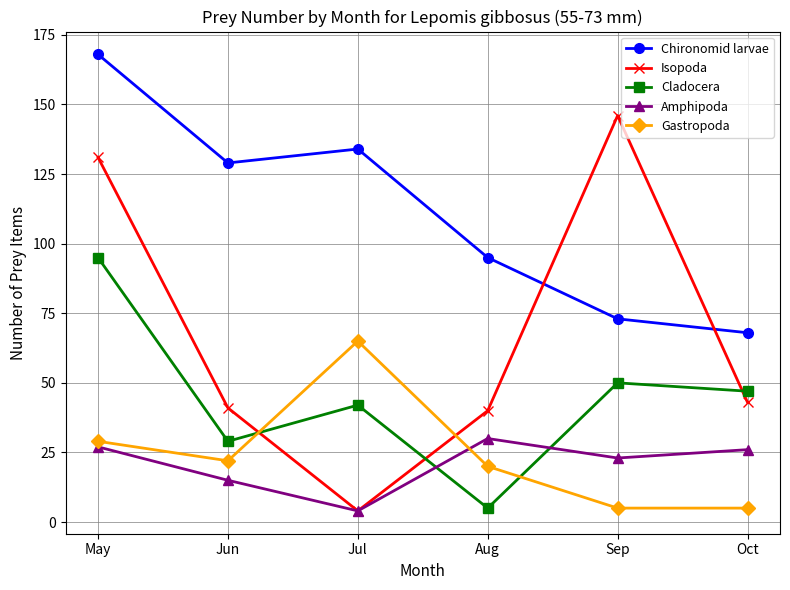

What is the sum of all Cladocera values?

268